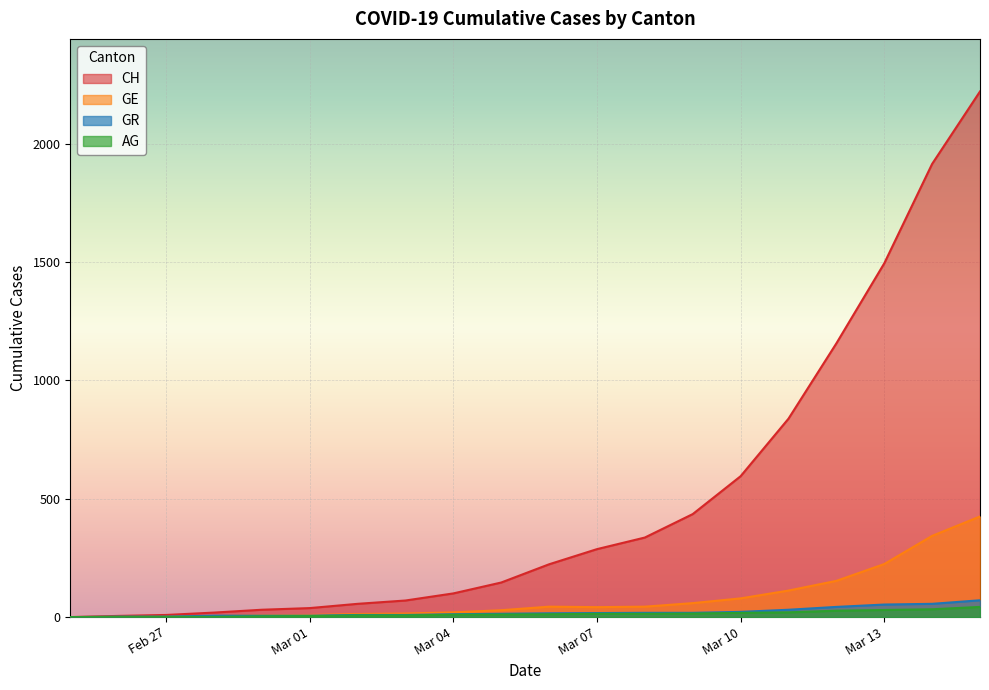

What is the label of the 4th point from the left?

2020-02-28